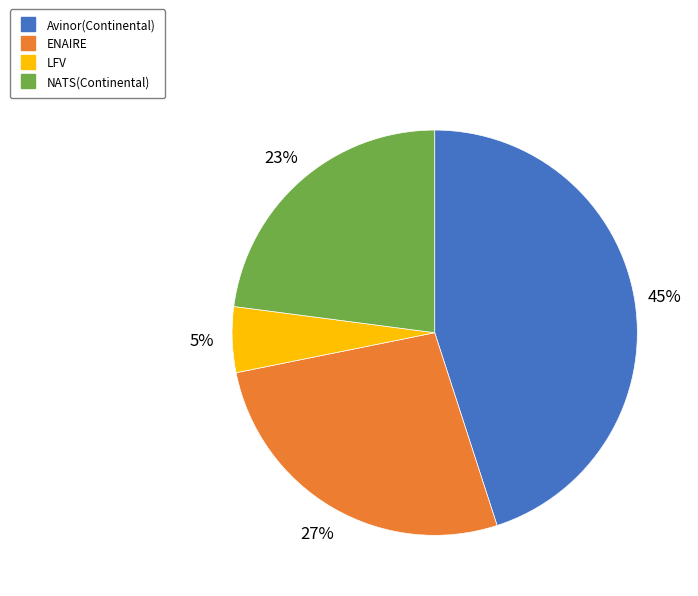

Is ENAIRE the majority of the pie?

No